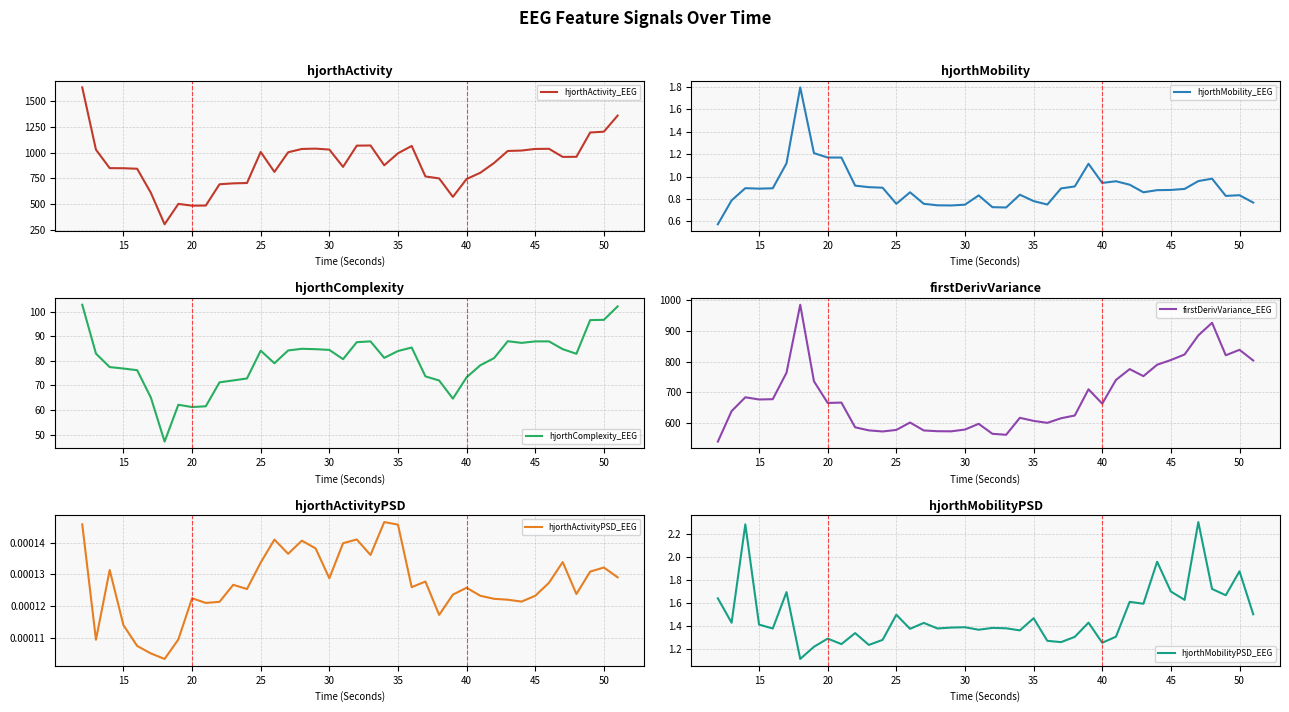

What is the maximum value for hjorthActivity_EEG?

1634.7